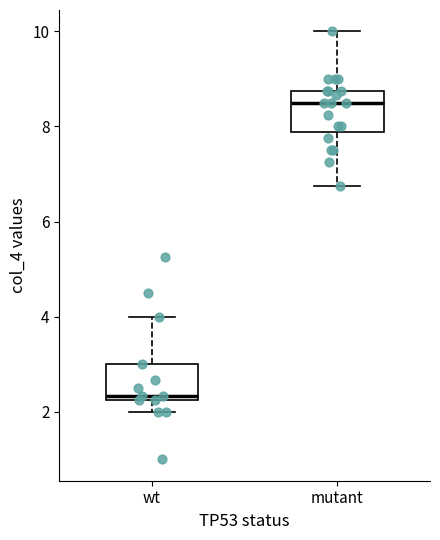

Reading left to right, read every box against the y-axis: the position of its median line, the range the box covers, and the ends of its whiskers. The values are not printed on the chart, so give them approximately, as read against the axis.

wt: median 2.4, box 2.2 to 3.0, whiskers 2.0 to 4.0
mutant: median 8.6, box 7.8 to 8.8, whiskers 6.8 to 10.0